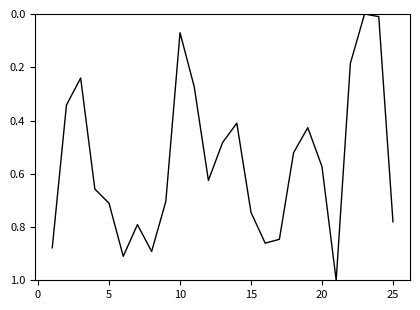

What is the maximum value shown in the chart?

1.0